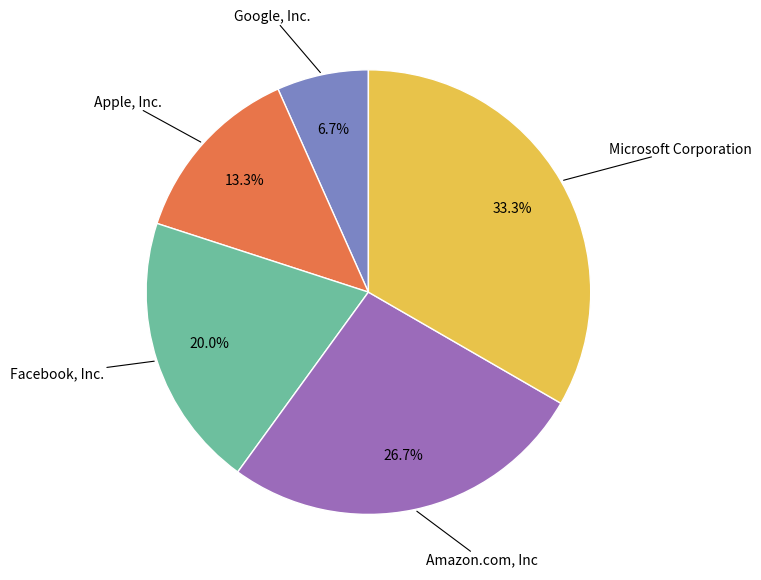

Is there a majority slice in this chart?

No